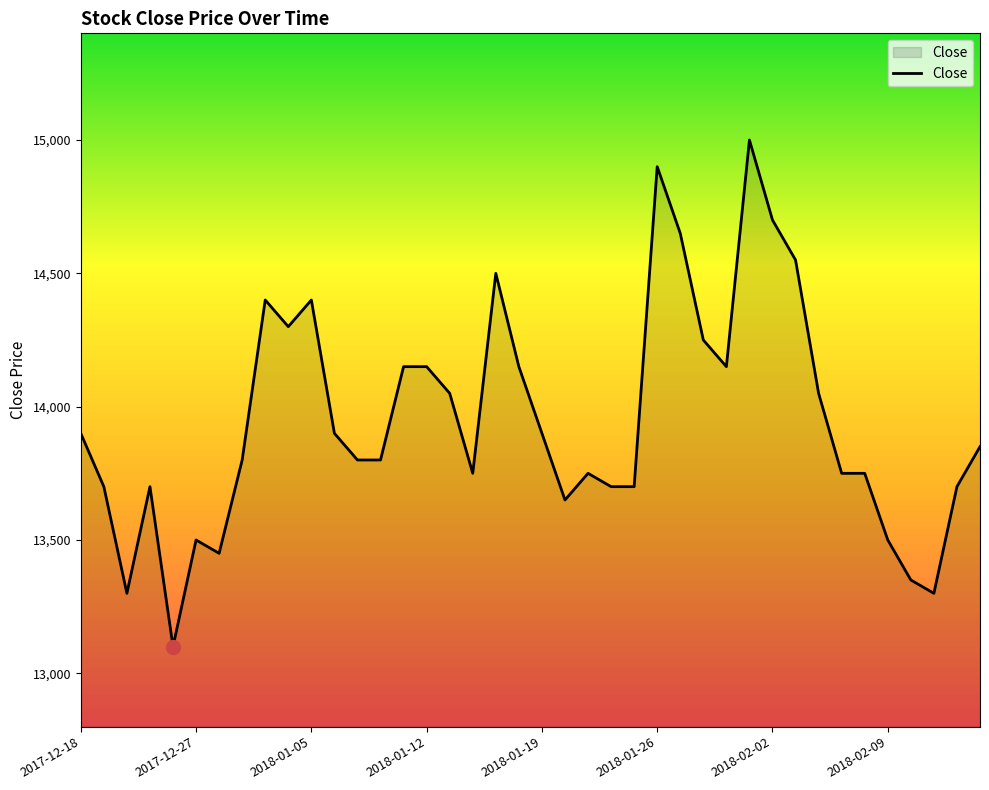

What is the greatest value displayed?

15000